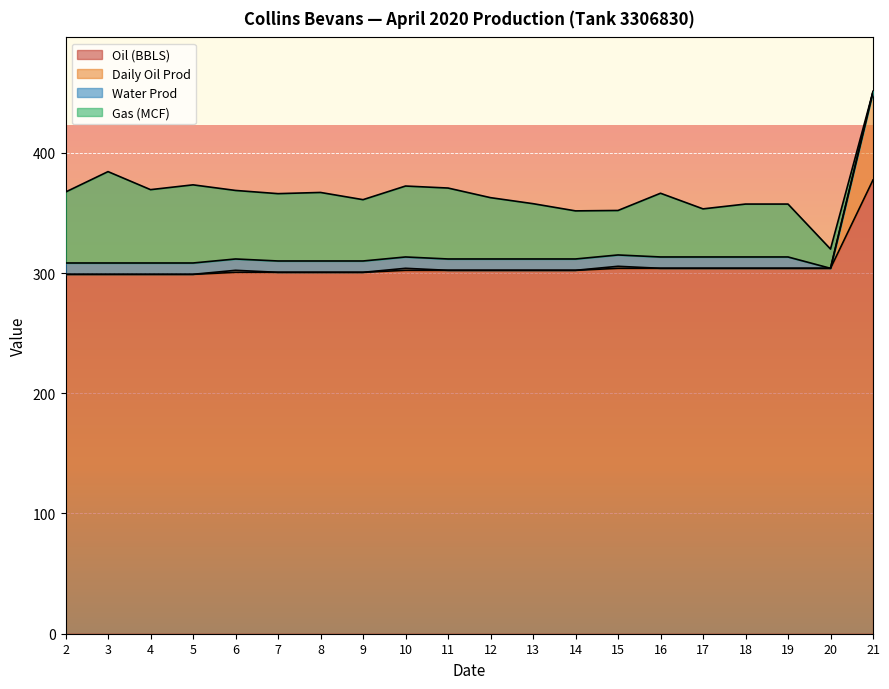

At which label does Daily Oil Prod reach its peak?

21